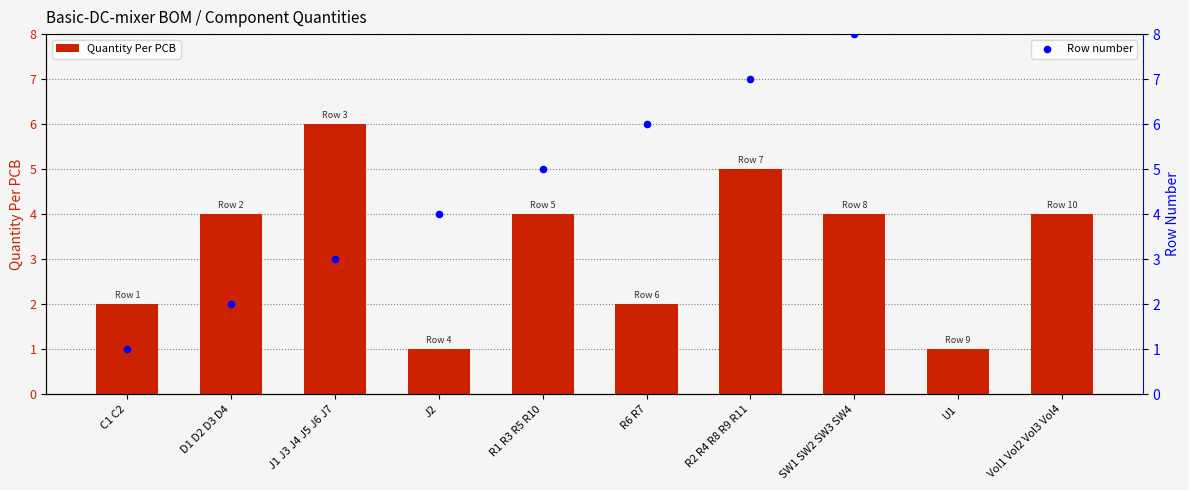

Is the value of Row number at D1 D2 D3 D4 greater than the value of Quantity Per PCB at U1?

Yes